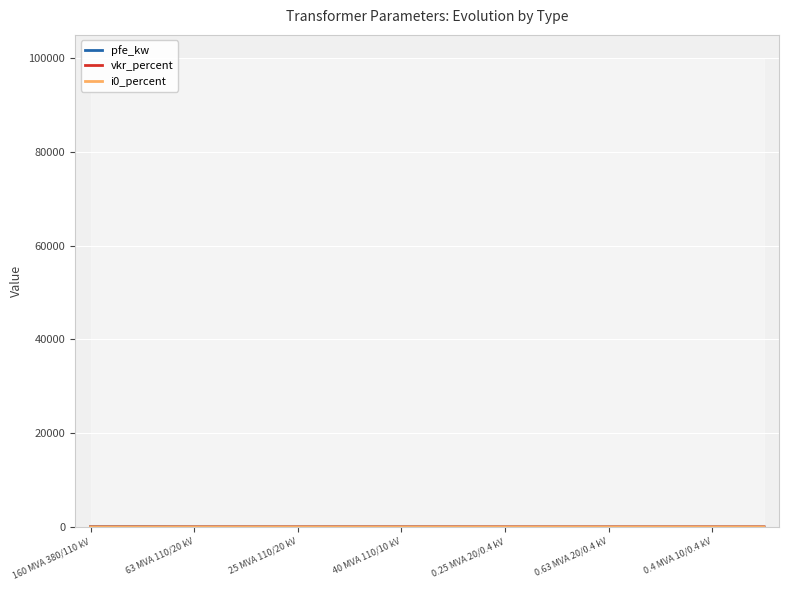

Reading left to right, list all the values displayed in this chart.

pfe_kw: 60.0	55.0	22.0	18.0	14.0	22.0	18.0	14.0	0.8	1.4	1.6	0.6	0.9	1.2
vkr_percent: 0.2	0.3	0.3	0.3	0.4	0.3	0.3	0.4	1.4	1.4	1.2	1.2	1.3	1.1
i0_percent: 0.1	0.1	0.0	0.1	0.1	0.0	0.1	0.1	0.3	0.3	0.3	0.2	0.2	0.2